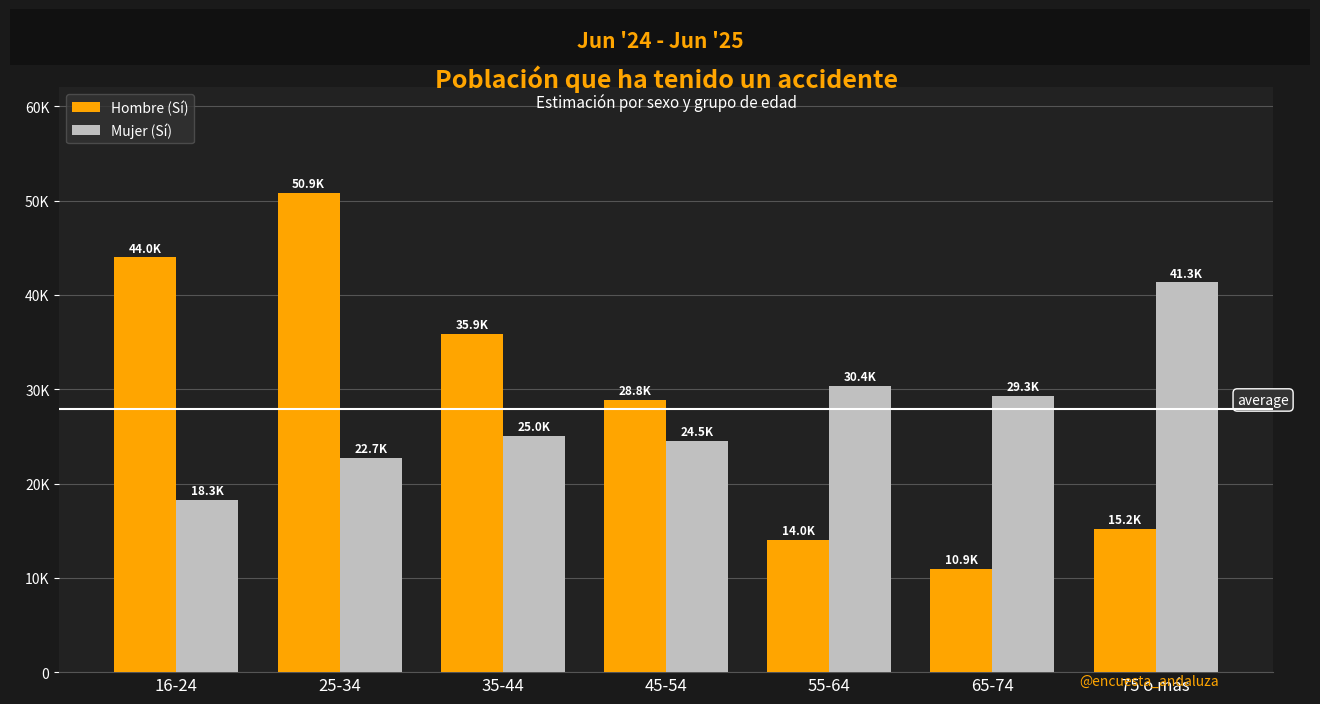

What is the average value of the Hombre (Sí) series?

28519